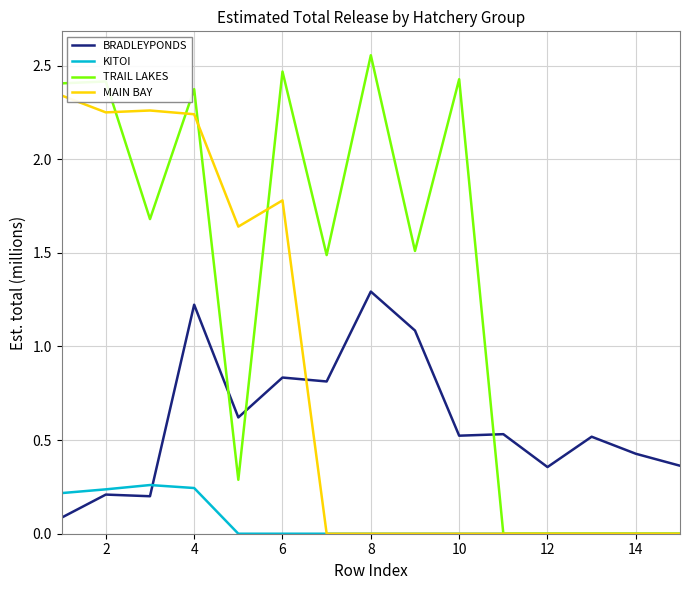

How many categories are shown in the chart?

15